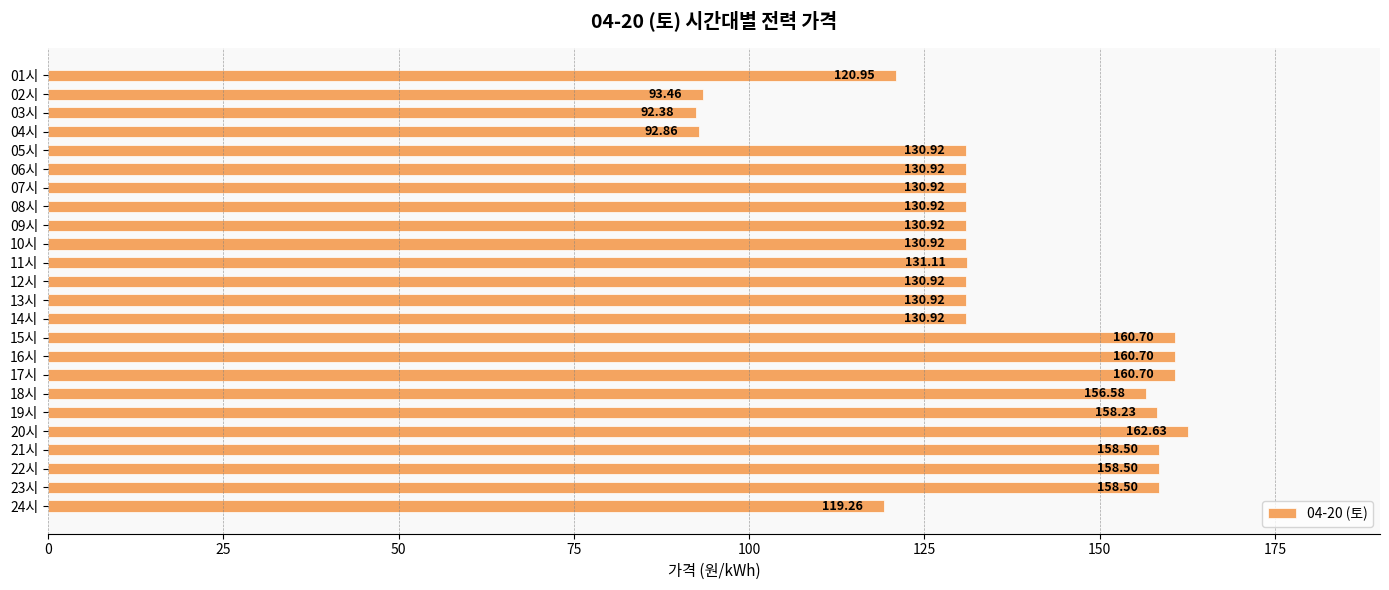

Which category has the highest value across all series?

20시